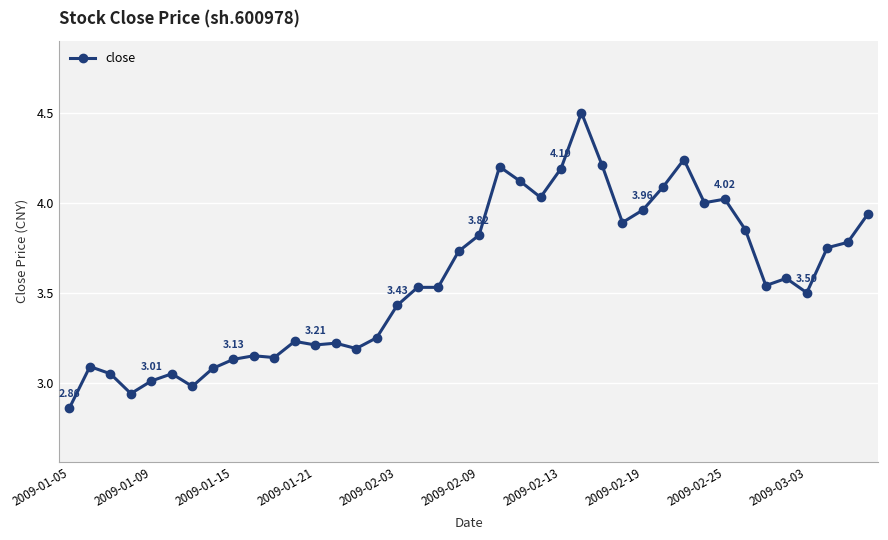

What is the sum of all values?

143.0